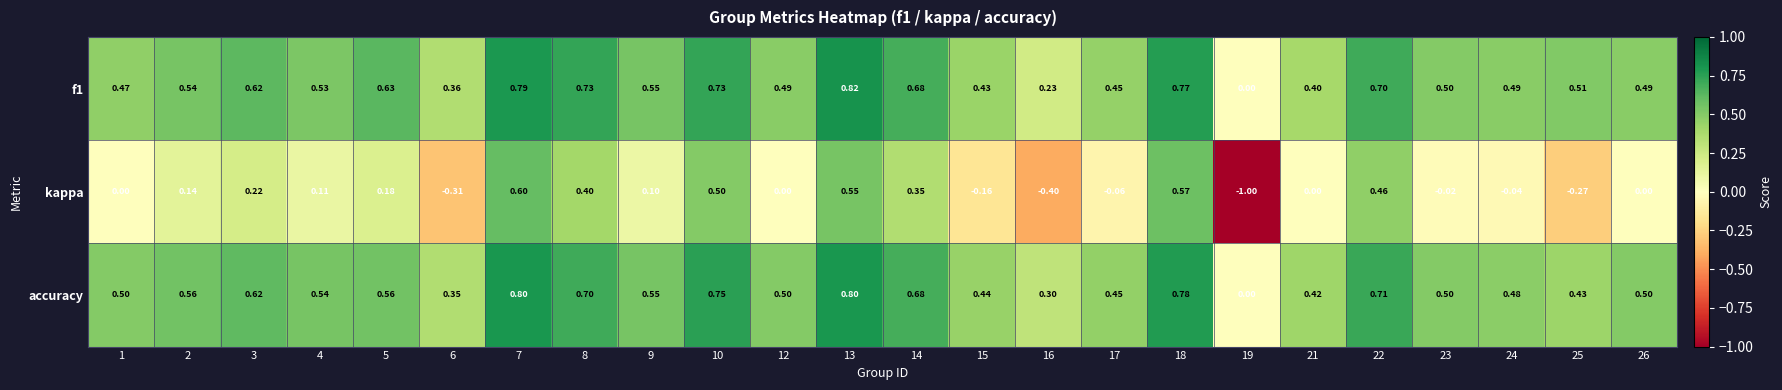

Which series has the largest total across all categories?

accuracy